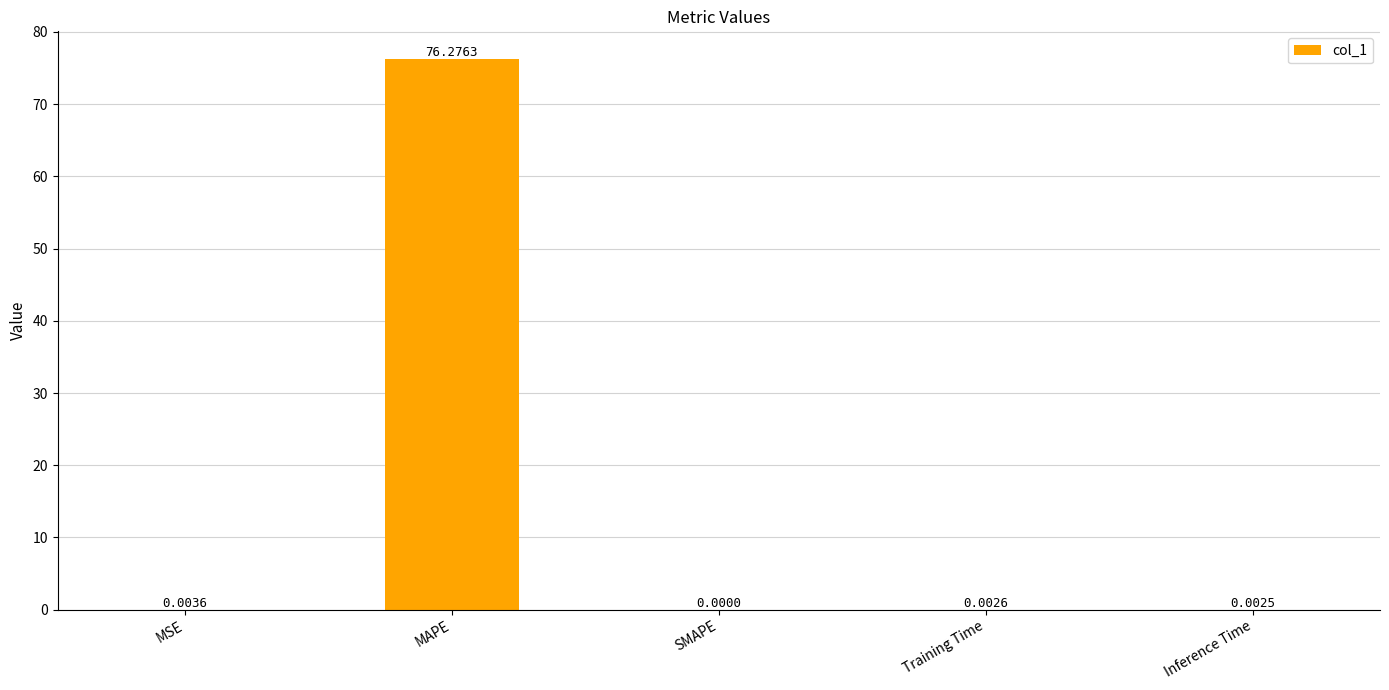

Which label corresponds to the largest value in the chart?

MAPE